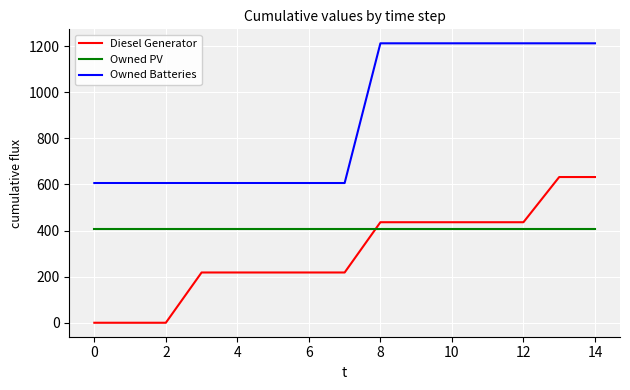

What is the lowest value of the Owned Batteries series?

606